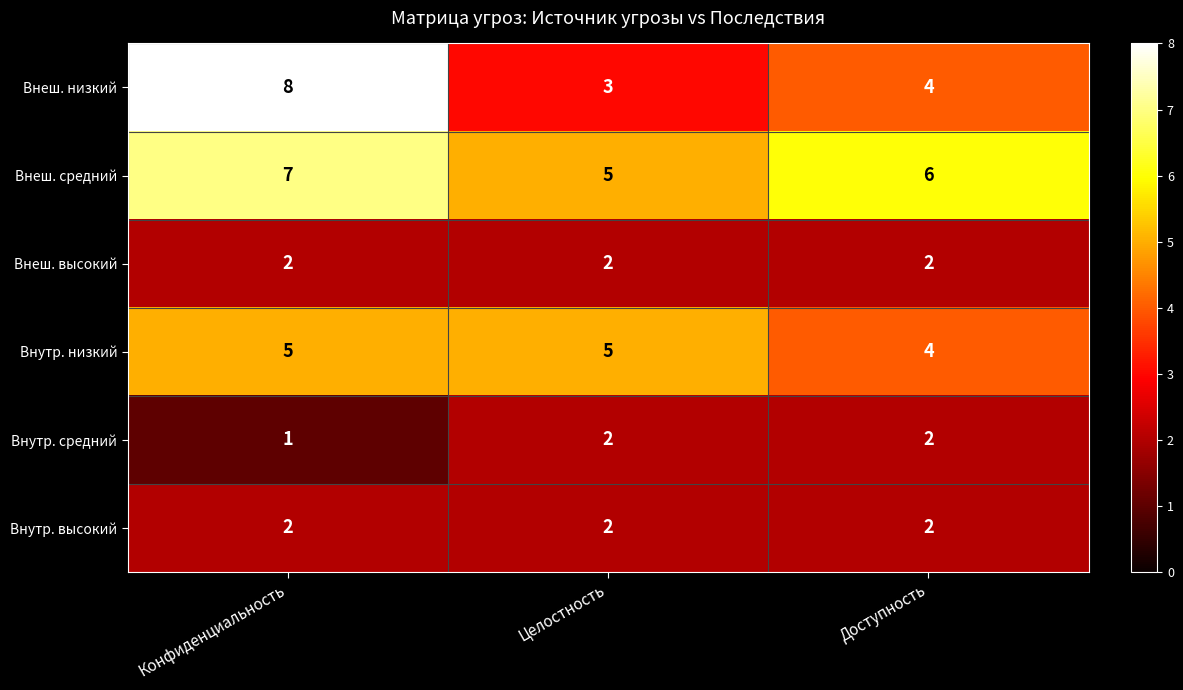

What is the sum of all Внутр. высокий values?

6